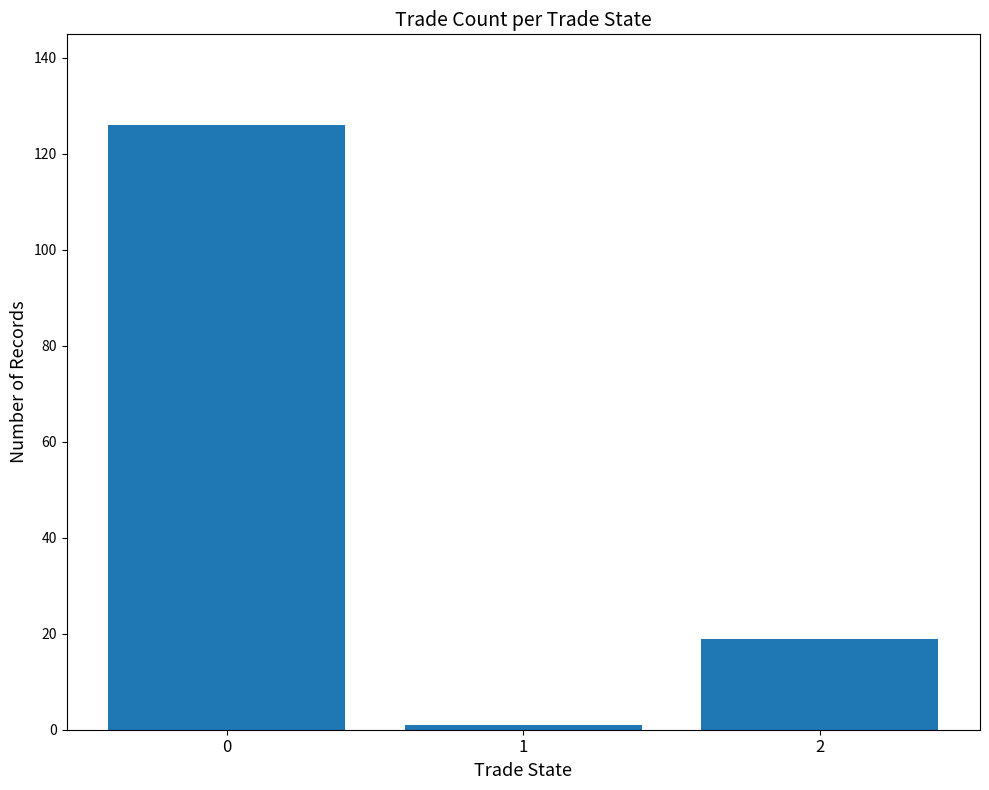

Reading left to right, transcribe all the data shown in this chart.

0=126	1=1	2=19